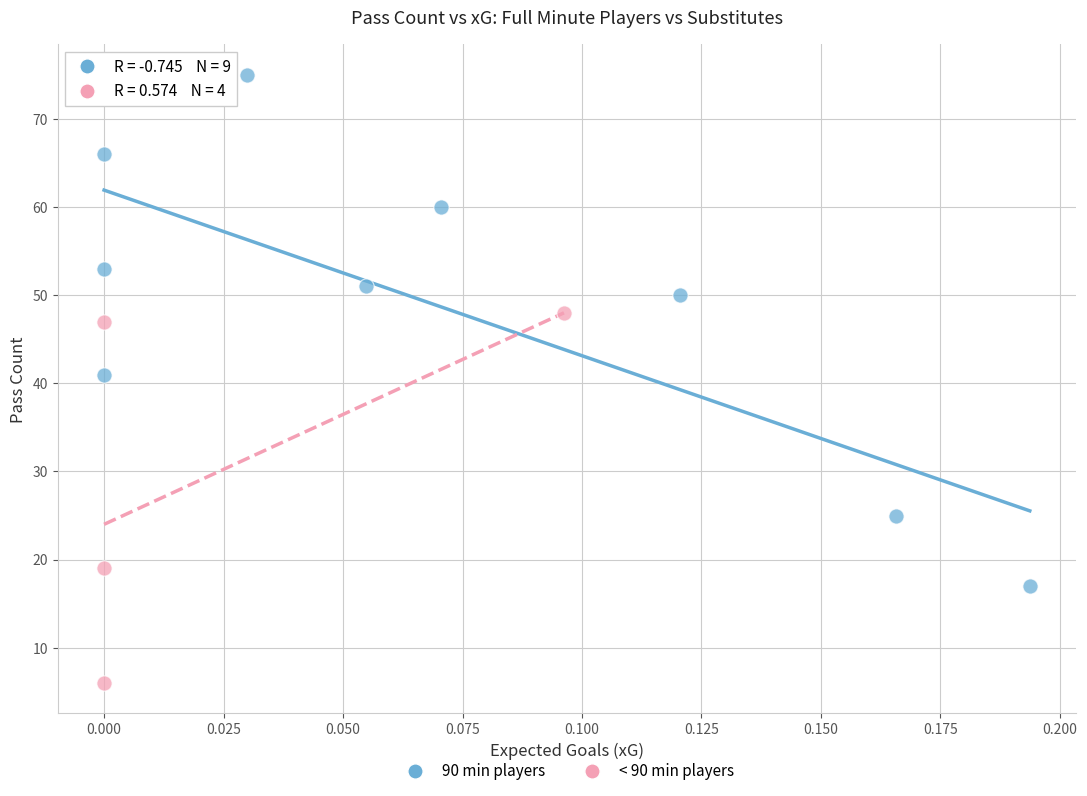

Which series reaches the maximum Y coordinate?

90 min players